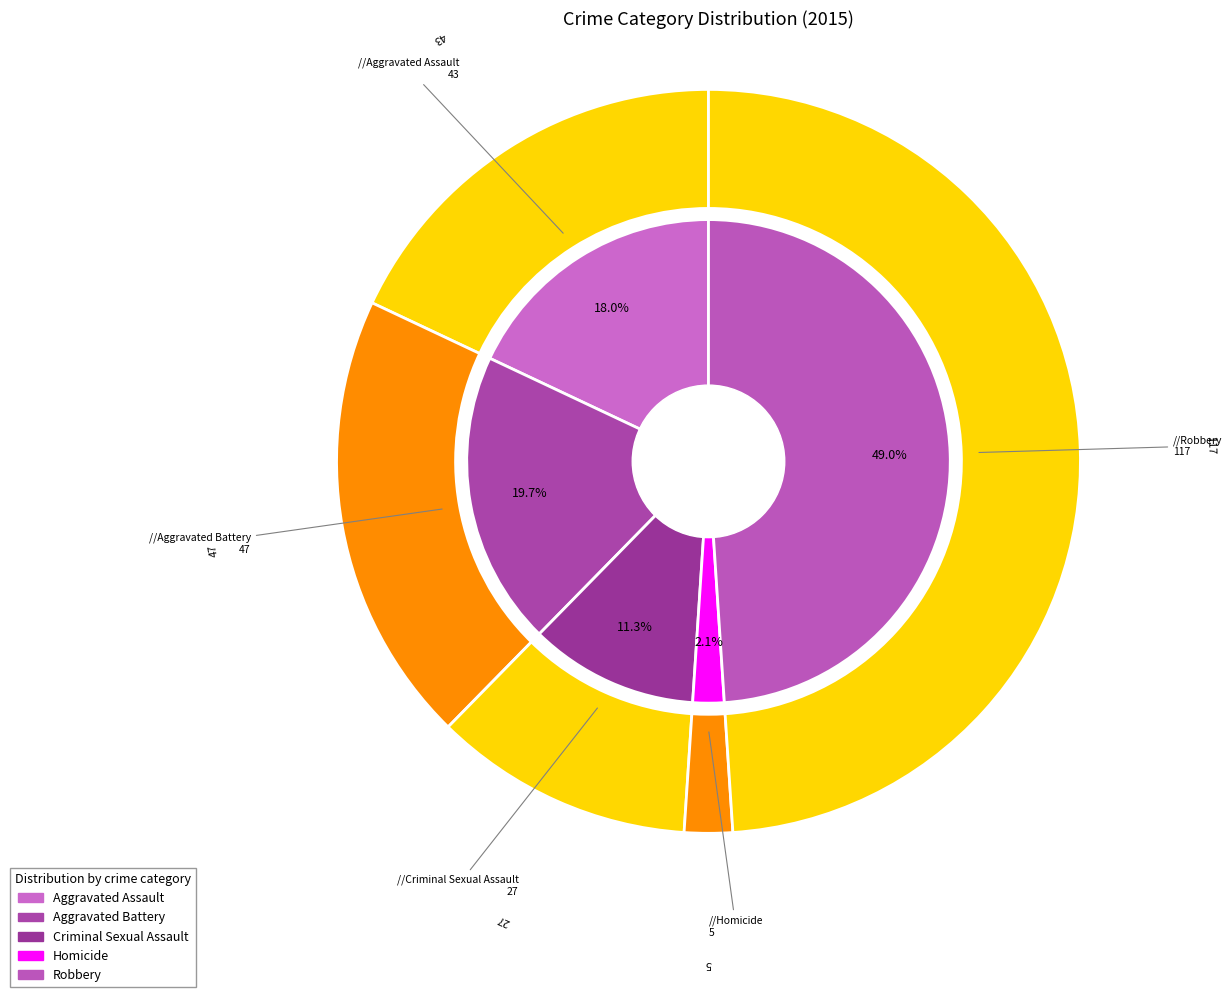

What is the change in value from Criminal Sexual Assault to Homicide?

-22